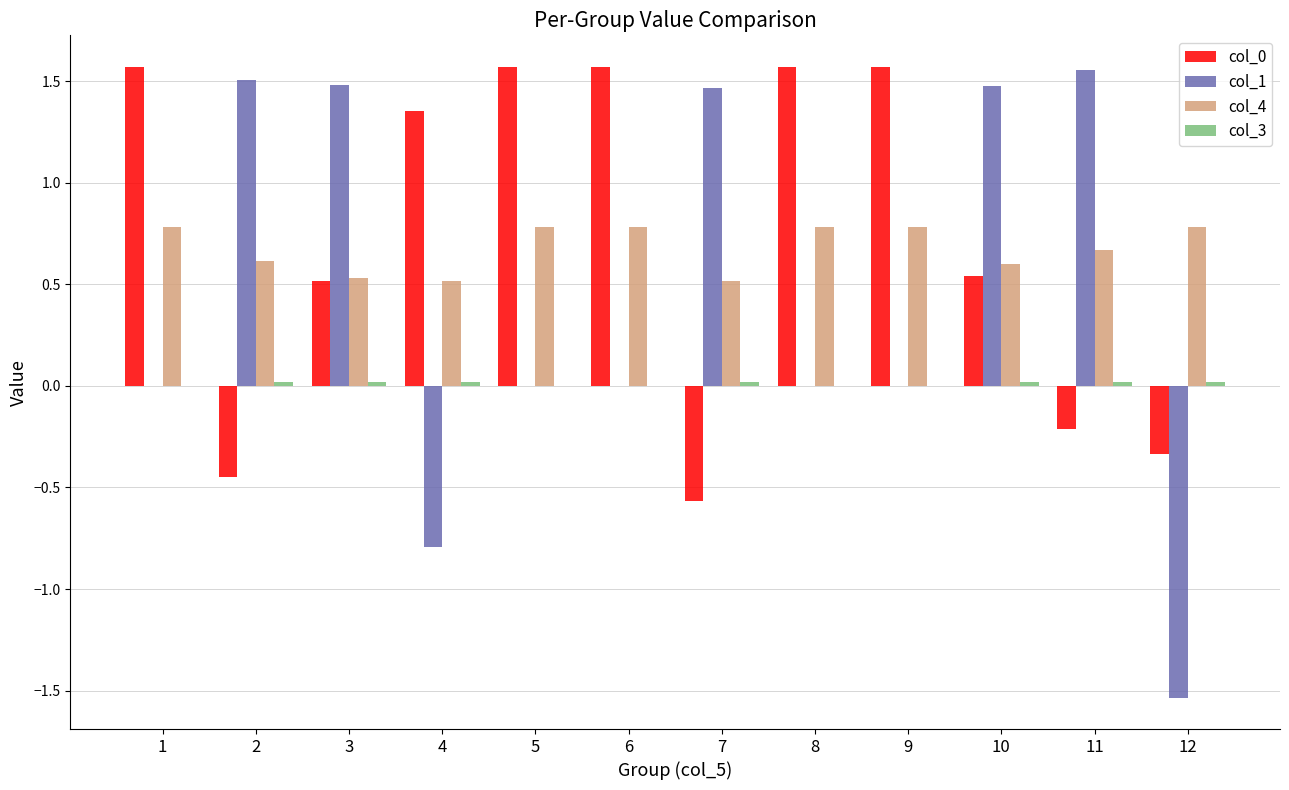

What is the sum of all col_0 values?

8.7